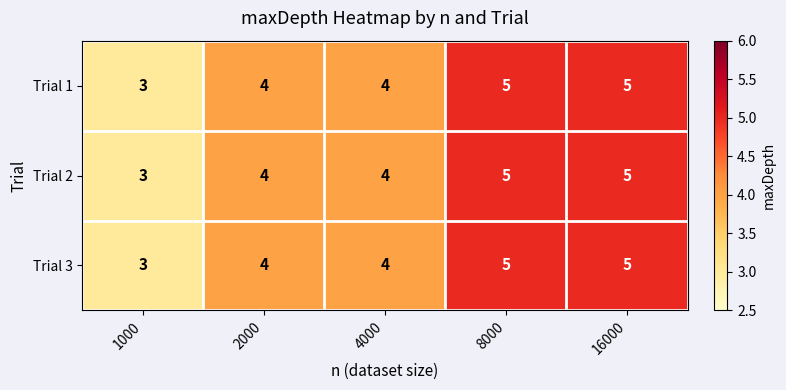

What value does the Trial 3 series have at 4000?

4